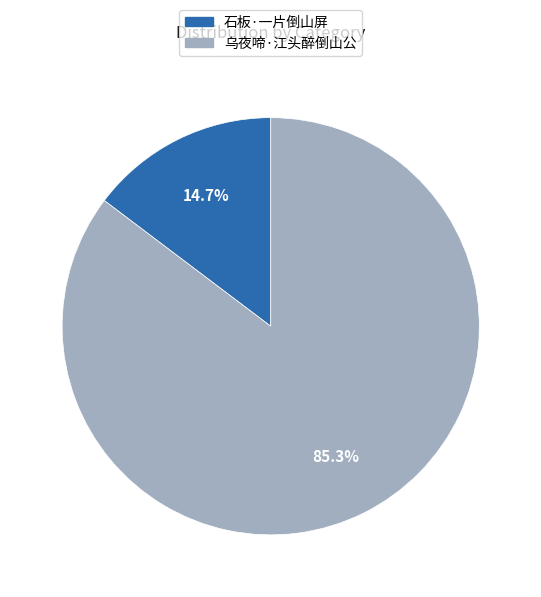

Is there any slice that represents more than half of the pie?

Yes